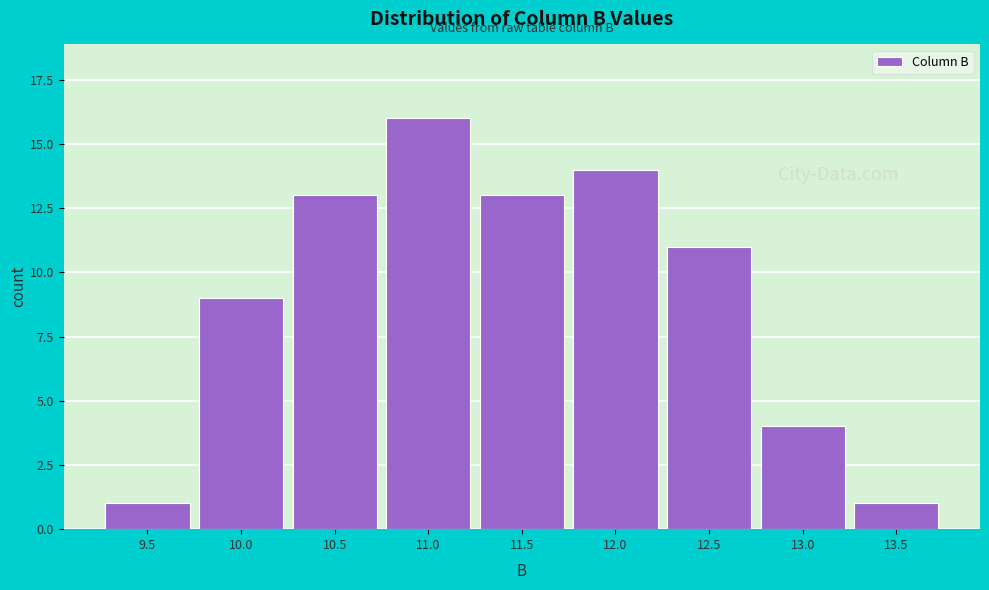

Reading left to right, extract all data points from this chart.

1	9	13	16	13	14	11	4	1